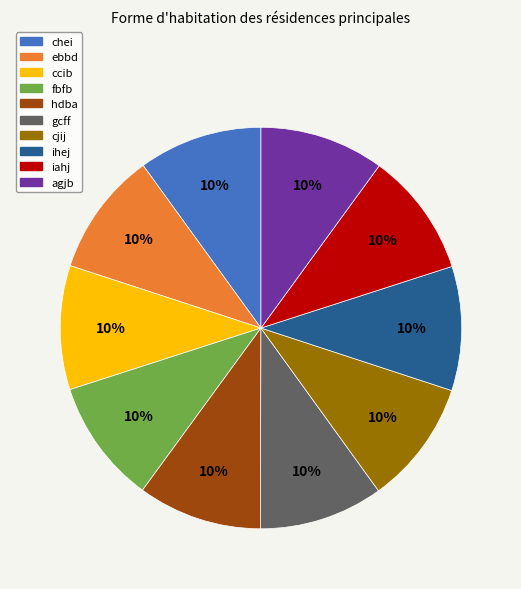

Does any single category account for the majority?

No